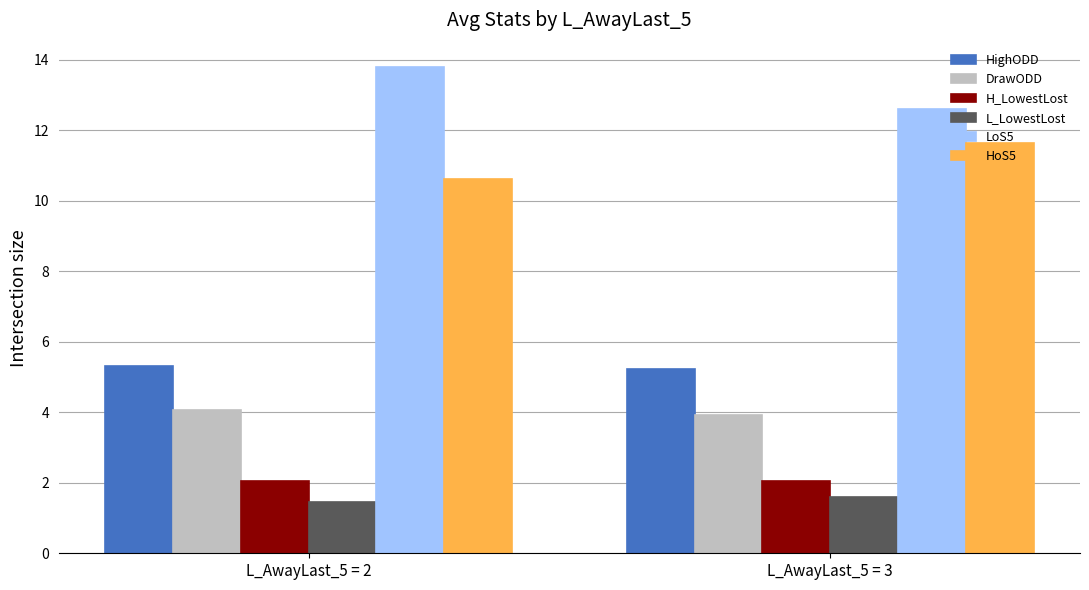

At which label does LoS5 first exceed 13?

L_AwayLast_5 = 2